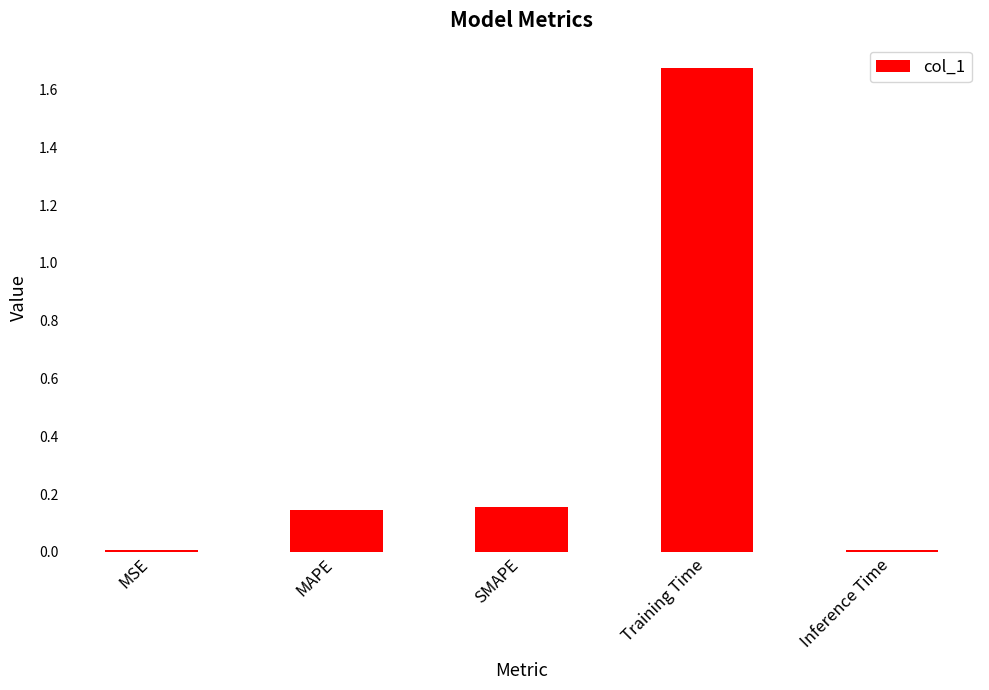

Which category has the highest value across all series?

Training Time